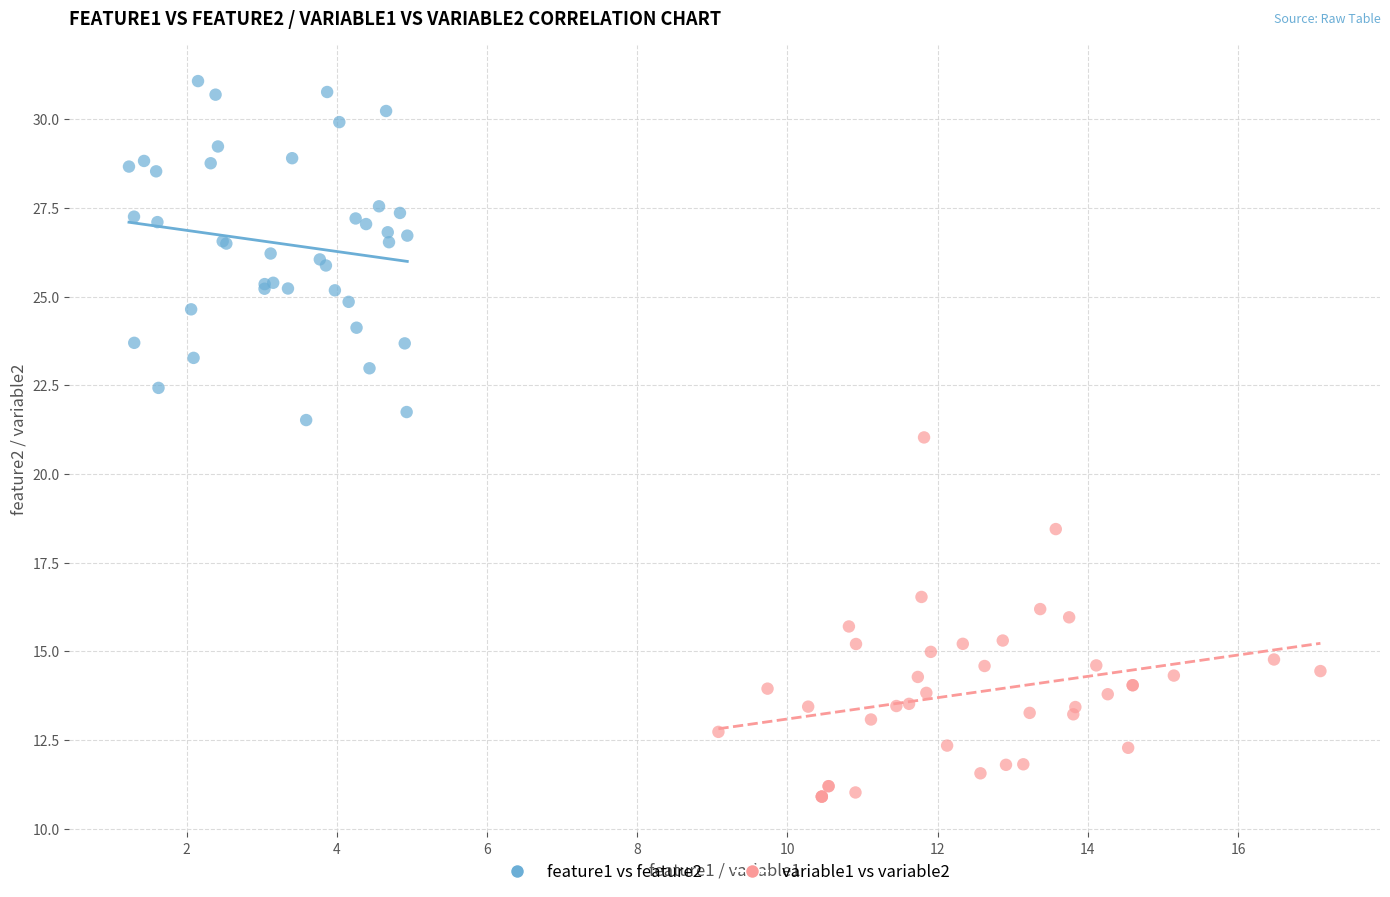

Which series has the largest Y range (max minus min)?

variable1 vs variable2